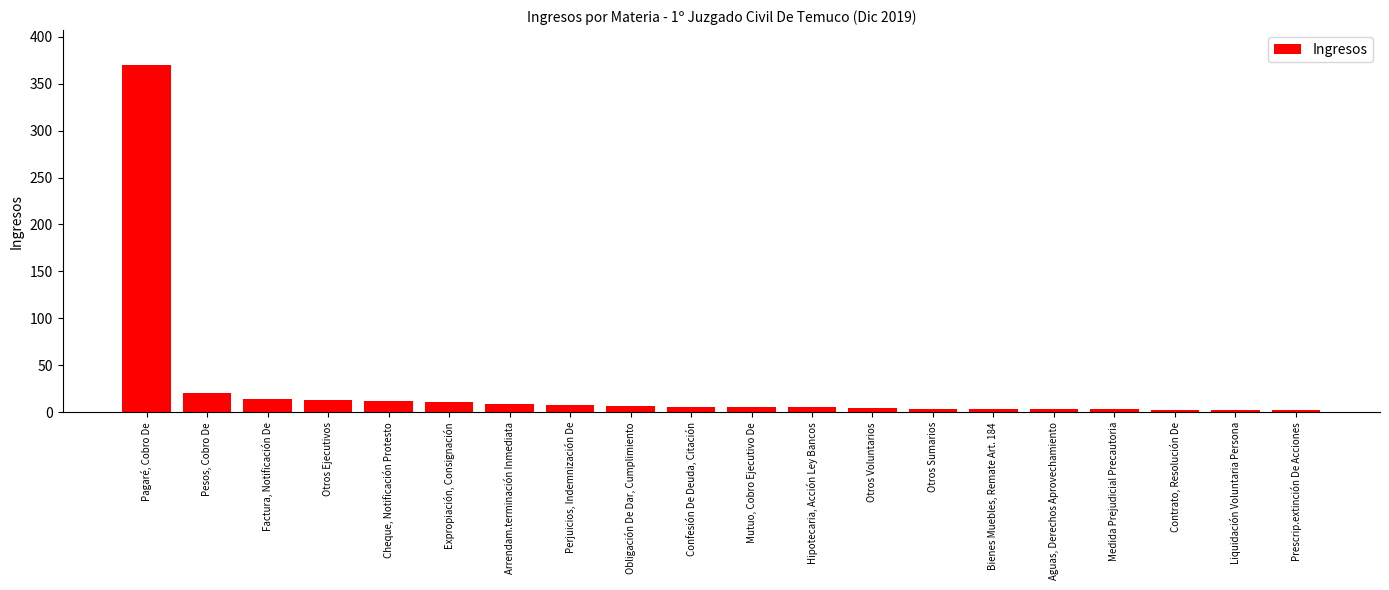

At which category does the chart reach its peak across all series?

Pagaré, Cobro De